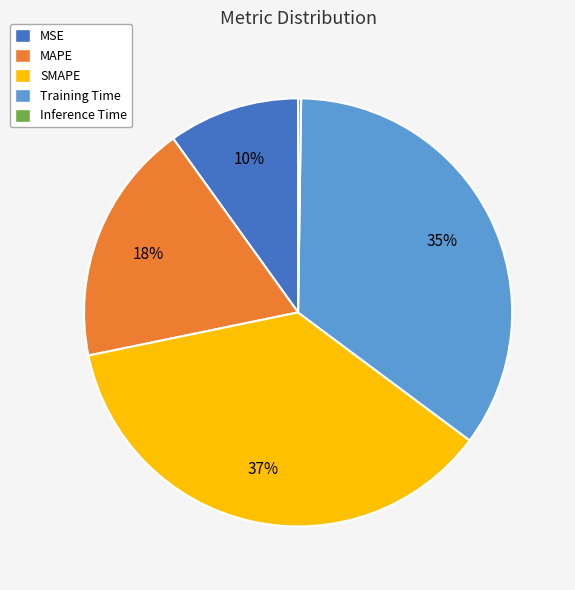

Which slice is the largest?

SMAPE